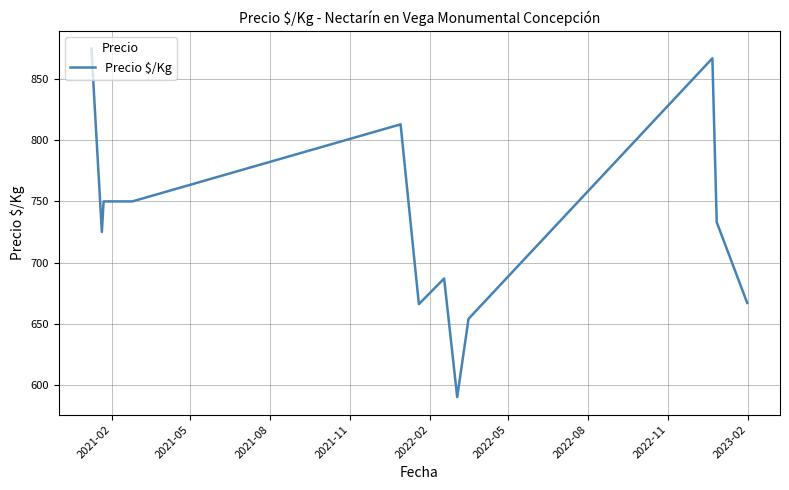

What is the smallest value displayed?

590